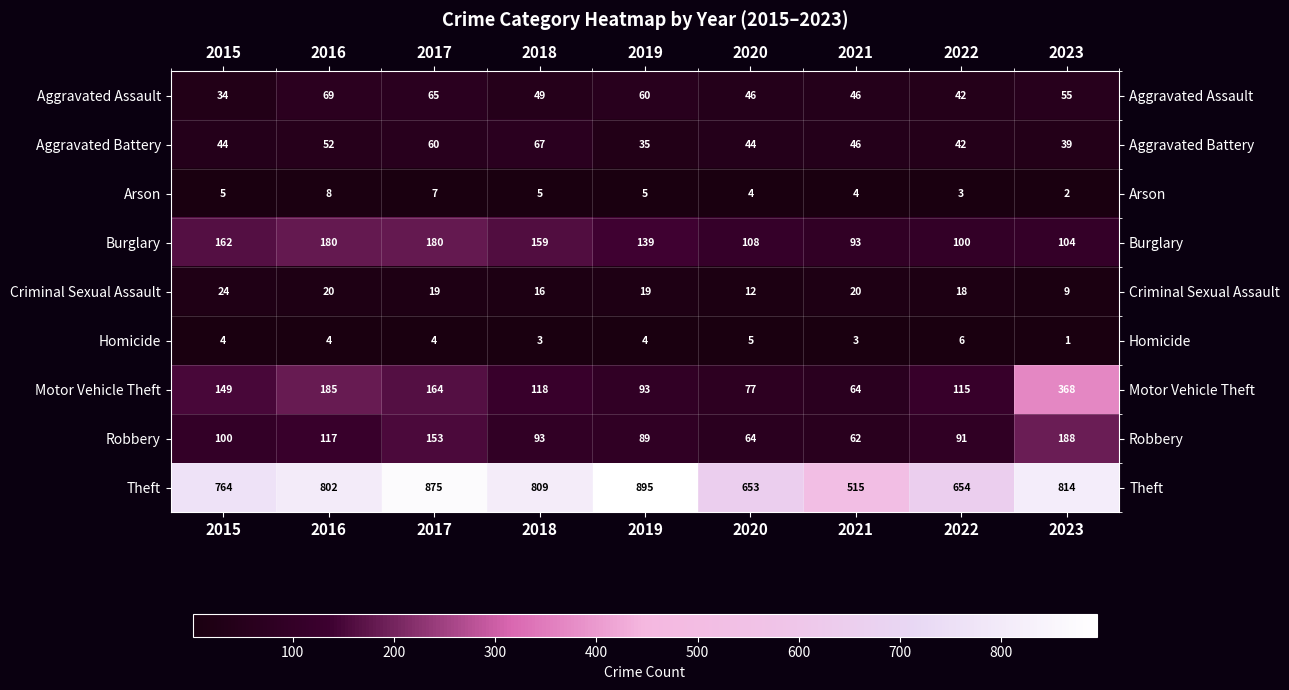

At which label does Aggravated Battery reach its peak?

2018